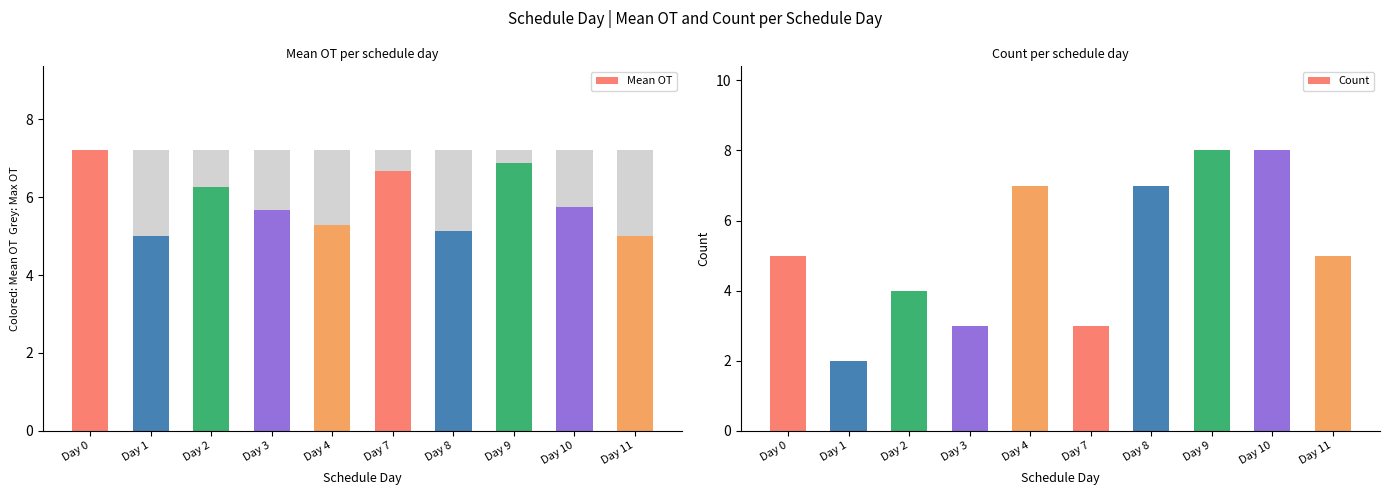

List the labels in order of Mean OT value, smallest first.

Day 1, Day 11, Day 8, Day 4, Day 3, Day 10, Day 2, Day 7, Day 9, Day 0